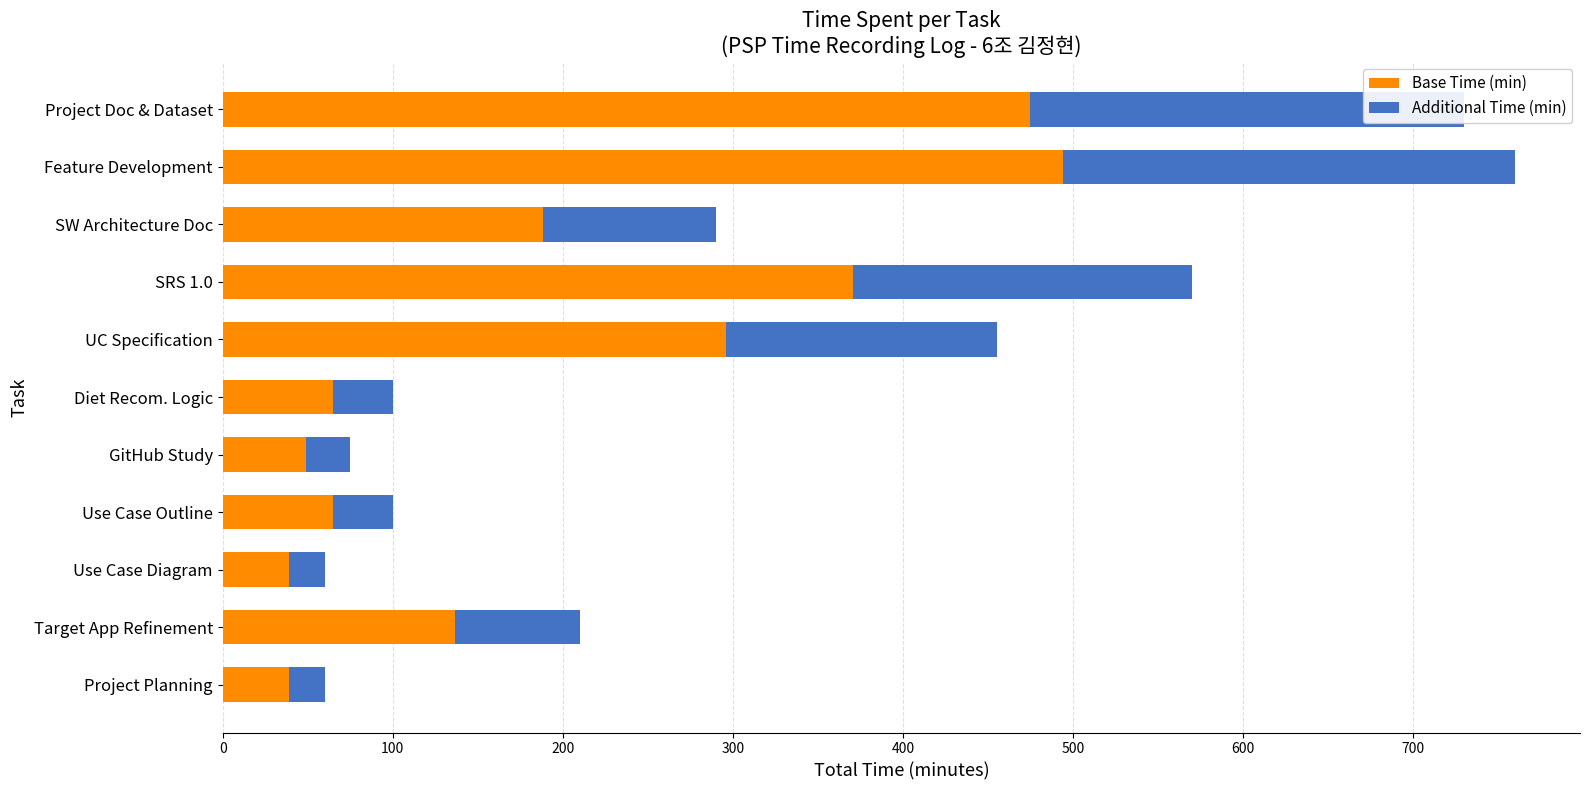

What is the total value across all series at UC Specification?

455.0